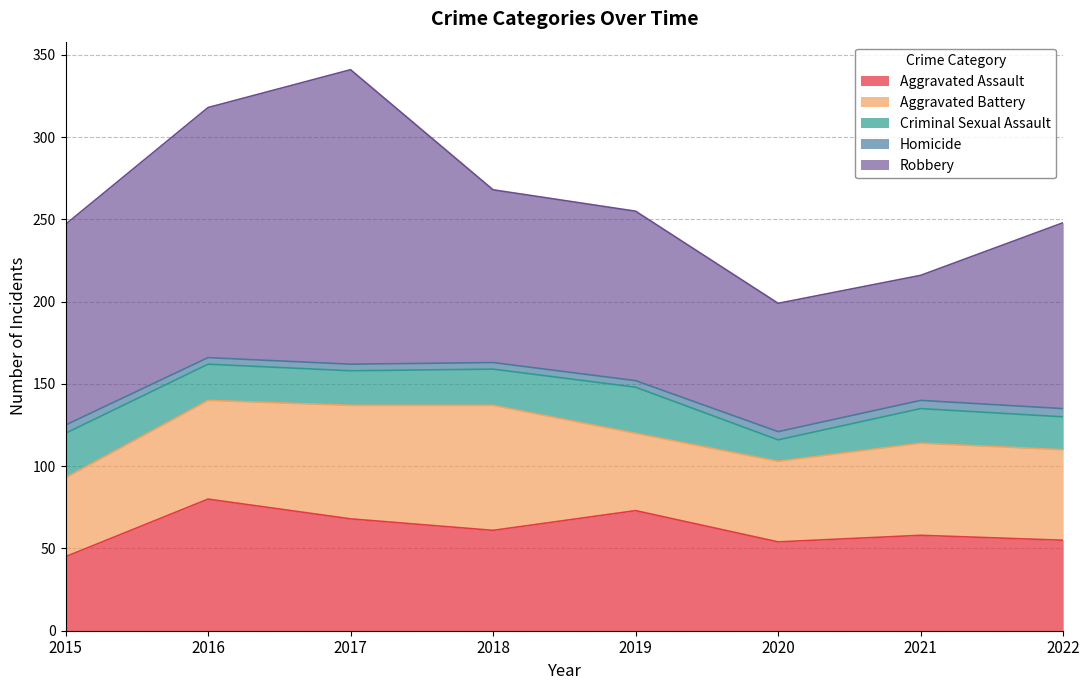

True or false: Homicide has a value of 7 at 2021.

False